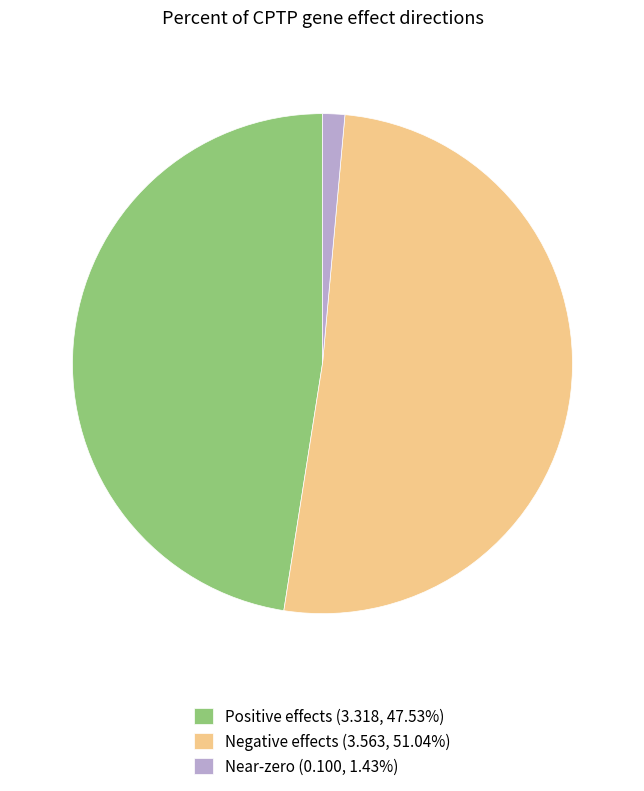

Does Negative effects (3.563, 51.04%) account for over 50% of the chart?

Yes